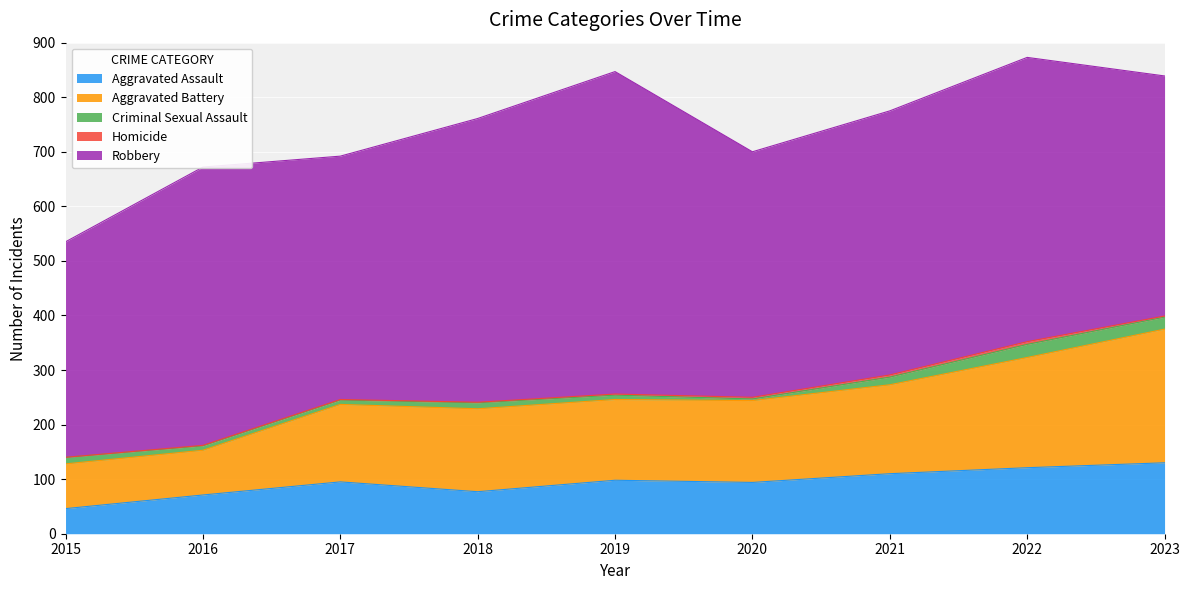

True or false: Aggravated Assault has more than 1 interior local peaks.

True